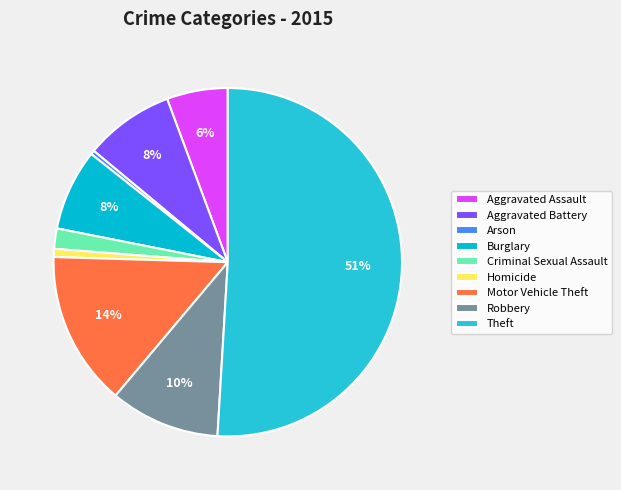

Count the number of slices in the pie.

9